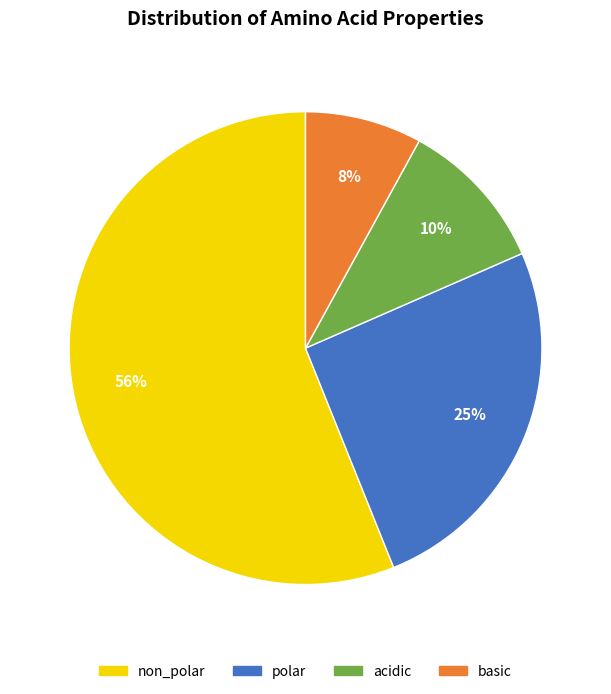

Is there a majority slice in this chart?

Yes